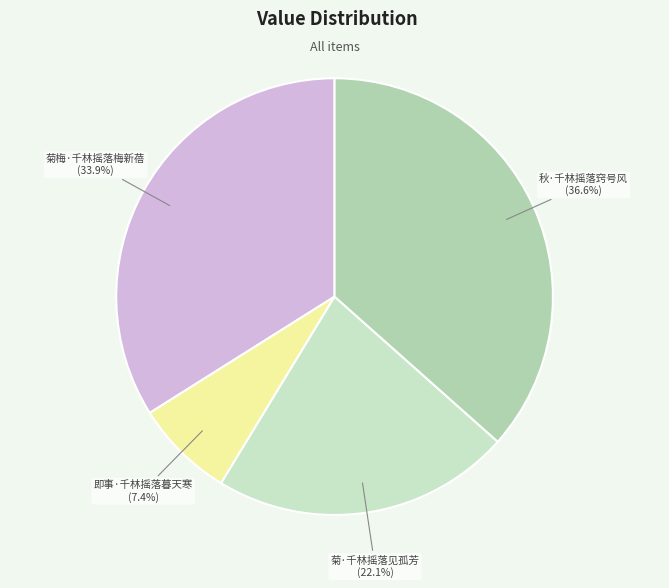

To the nearest percent, what is the average slice percentage?

25%